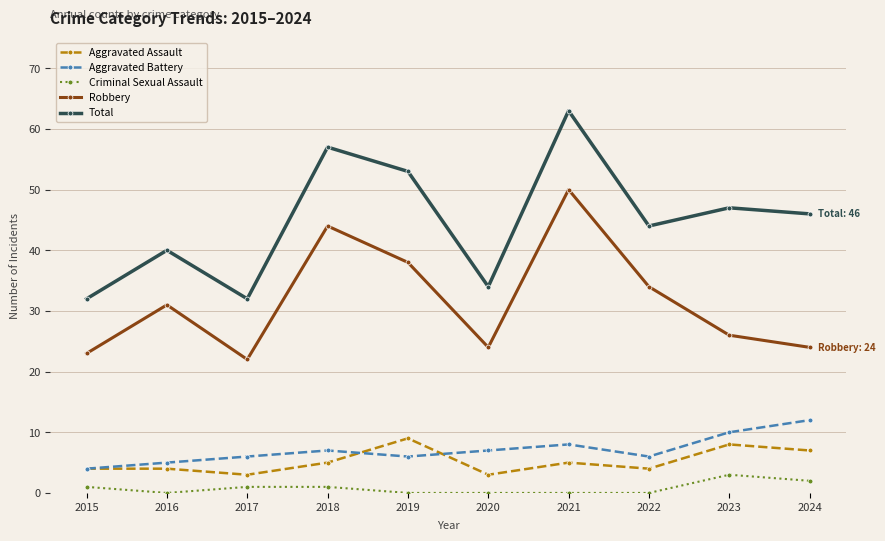

True or false: Robbery and Aggravated Battery cross at least once.

False